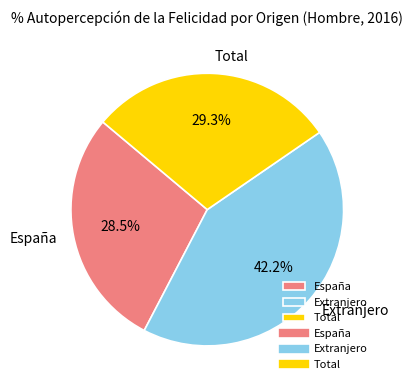

Which category has the biggest portion of the pie?

Extranjero